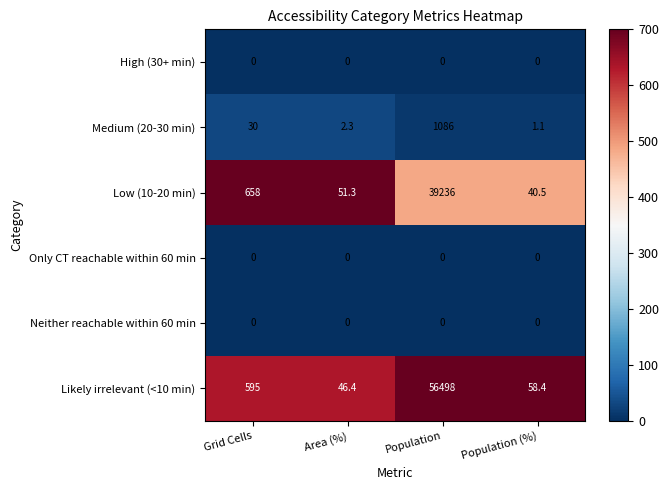

Reading left to right, transcribe all the data shown in this chart.

High (30+ min): 0.0	0.0	0.0	0.0
Medium (20-30 min): 30.0	2.3	1086.0	1.1
Low (10-20 min): 658.0	51.3	39236.0	40.5
Only CT reachable within 60 min: 0.0	0.0	0.0	0.0
Neither reachable within 60 min: 0.0	0.0	0.0	0.0
Likely irrelevant (<10 min): 595.0	46.4	56498.0	58.4